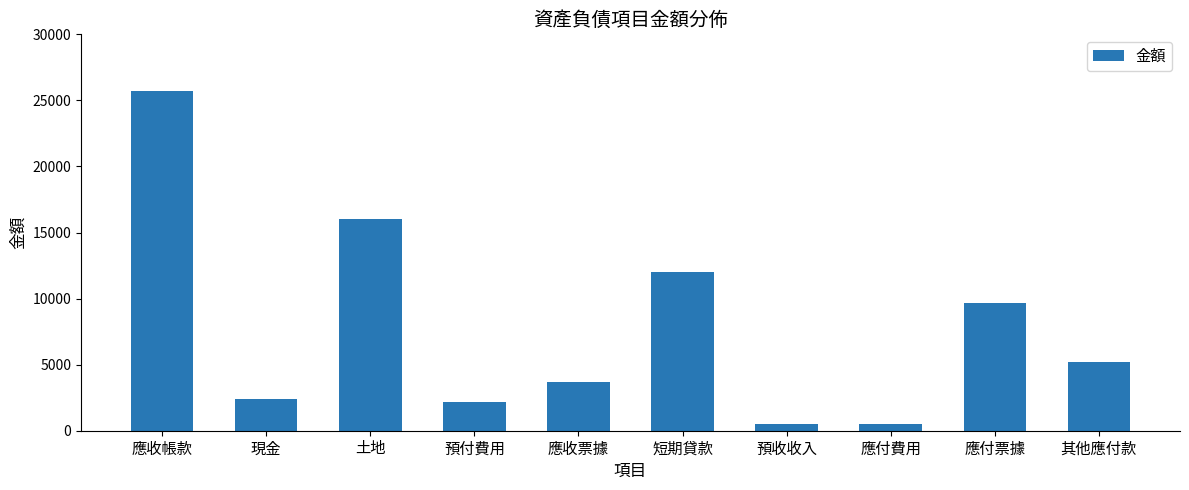

What is the label of the 4th bar from the right?

預收收入